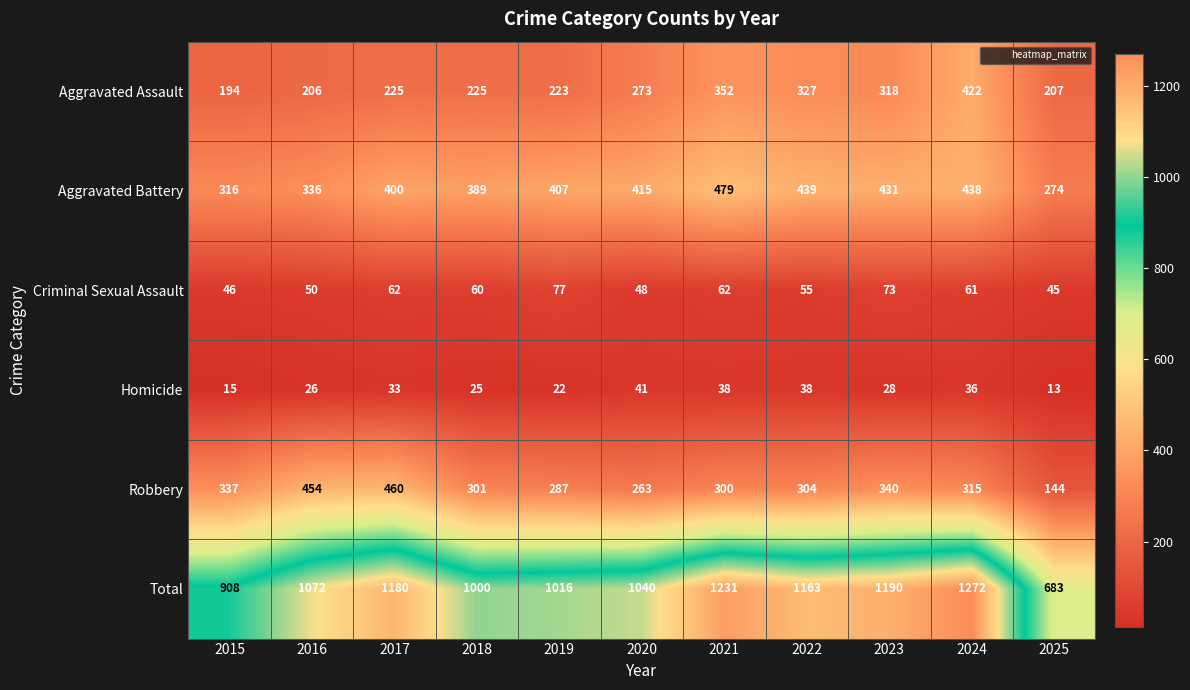

What is the greatest value displayed?

1272